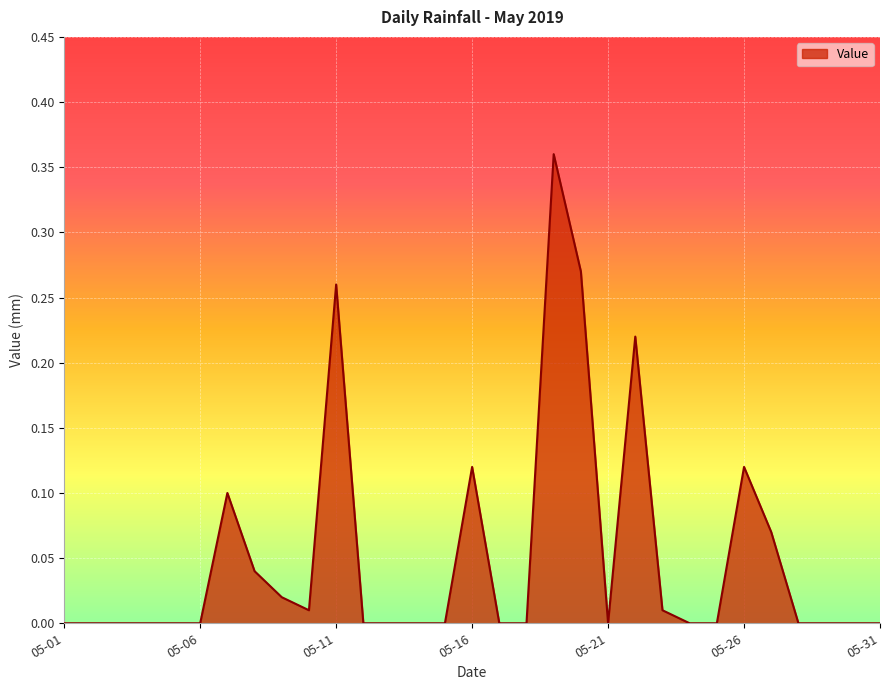

Does the chart have visible grid lines?

Yes